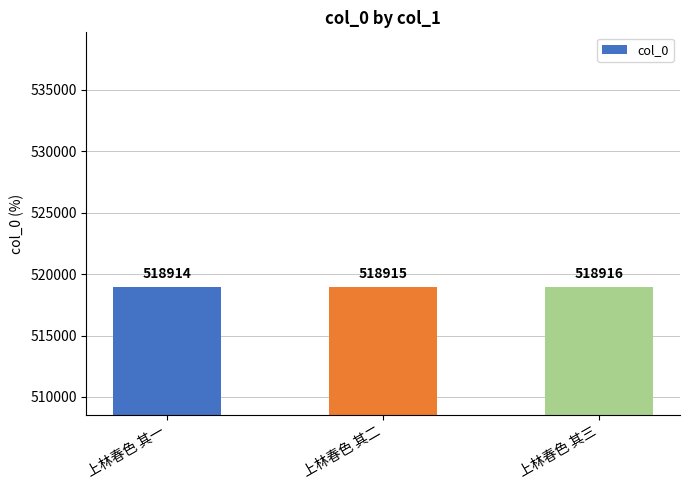

How many bars are there in total?

3